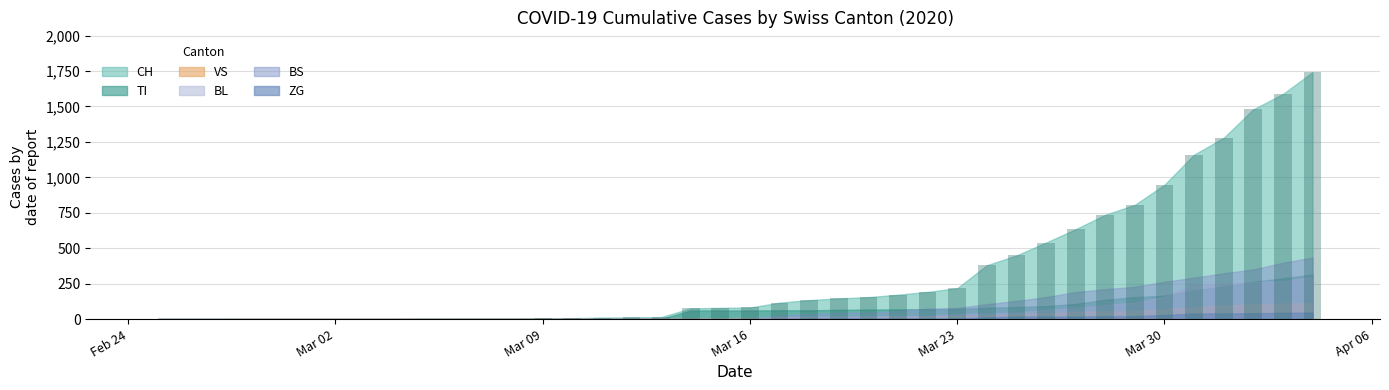

What is the greatest value displayed?

1742